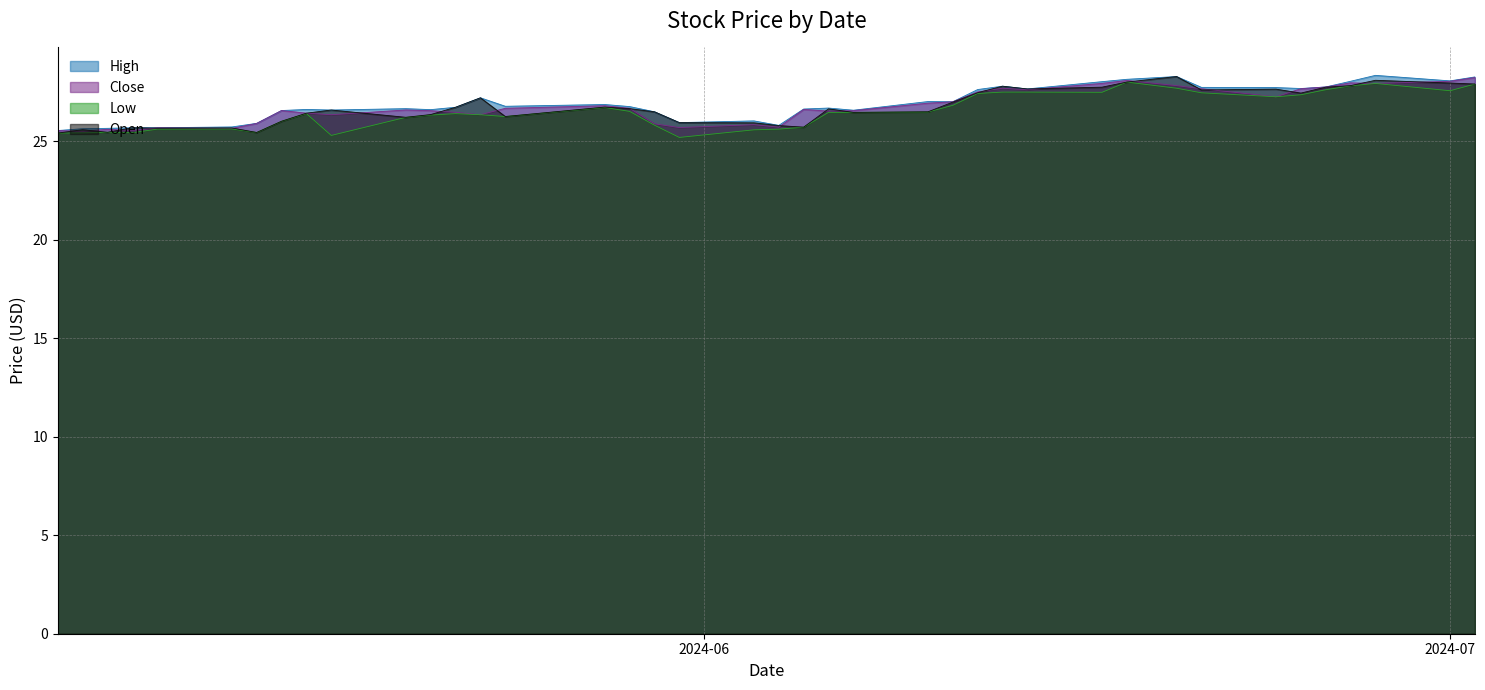

Between 2024-06-05 and 2024-05-21, which is larger?

2024-06-05